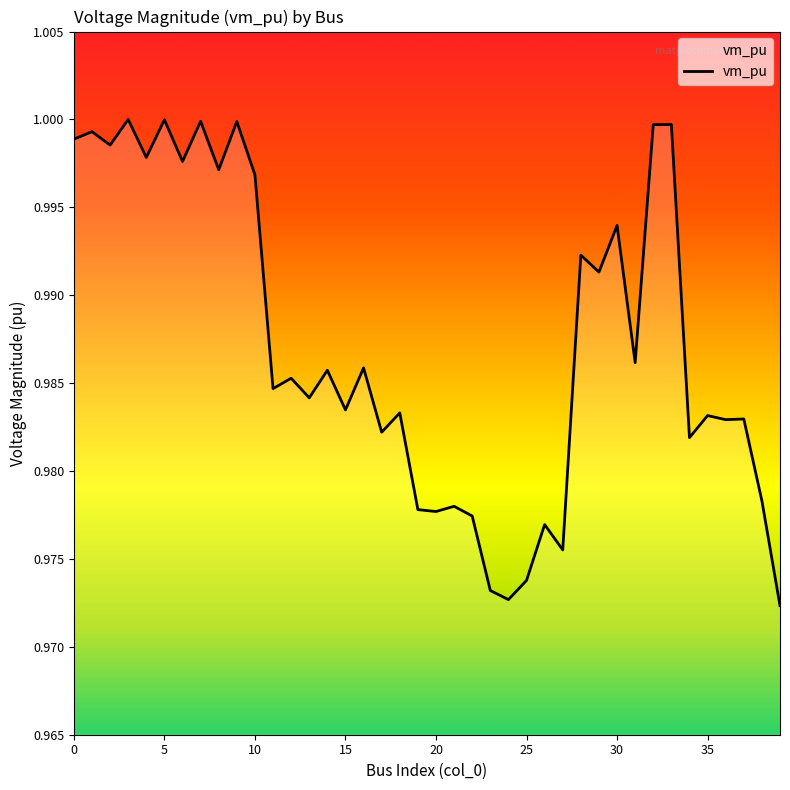

Where is the data nearest to the value 0?

39